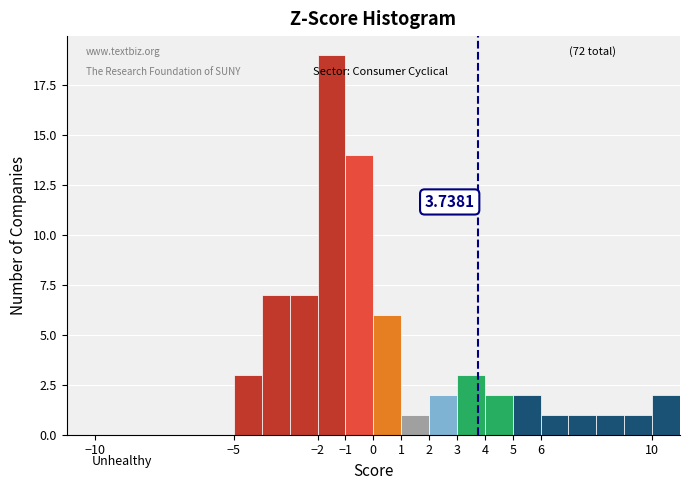

Over which range of the x-axis is the bar tallest?

-2 to -1